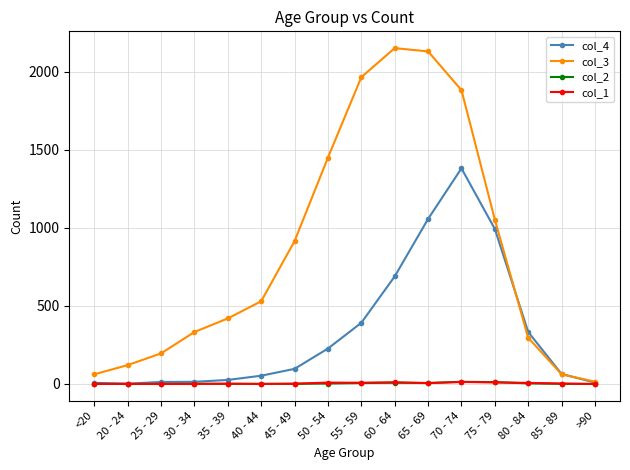

What is the label of the 15th point from the right?

20 - 24